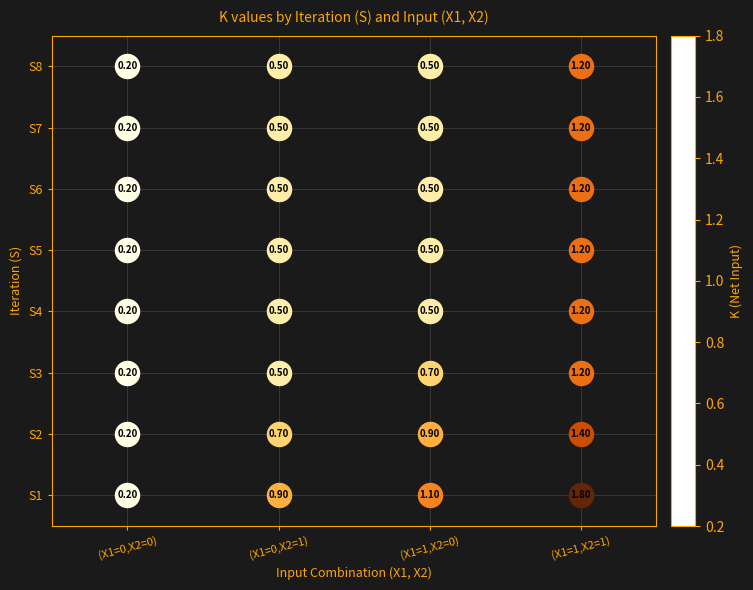

Which series has the largest total across all categories?

S1